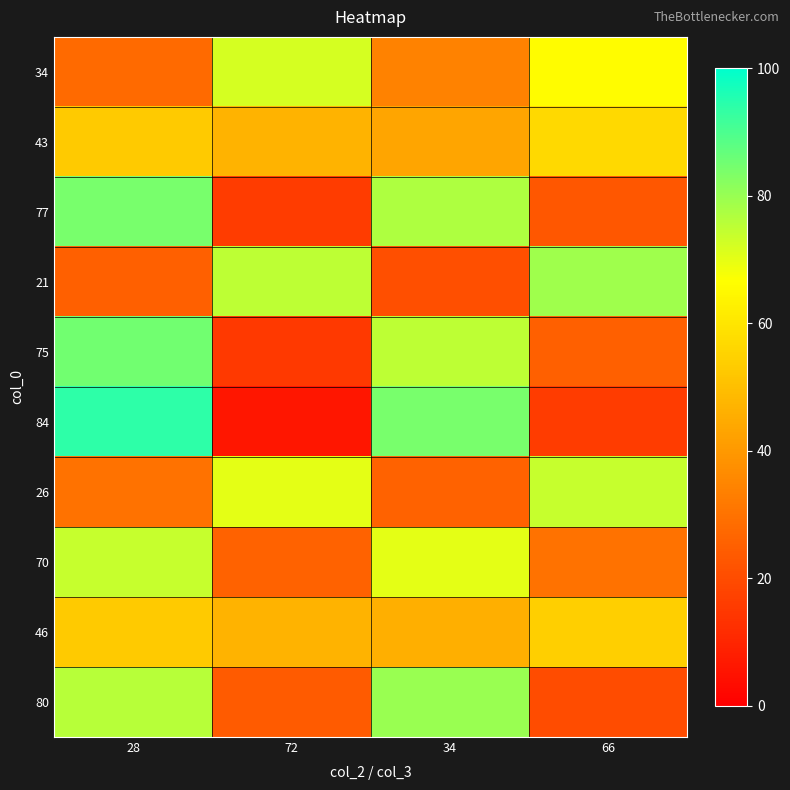

Reading left to right, list all the values displayed in this chart.

34: 28=28	72=72	34=34	66=66
43: 28=53	72=47	34=43	66=57
77: 28=84	72=16	34=77	66=23
21: 28=25	72=75	34=21	66=79
75: 28=85	72=15	34=75	66=25
84: 28=94	72=6	34=84	66=16
26: 28=30	72=70	34=26	66=74
70: 28=74	72=26	34=70	66=30
46: 28=53	72=47	34=46	66=54
80: 28=76	72=24	34=80	66=20